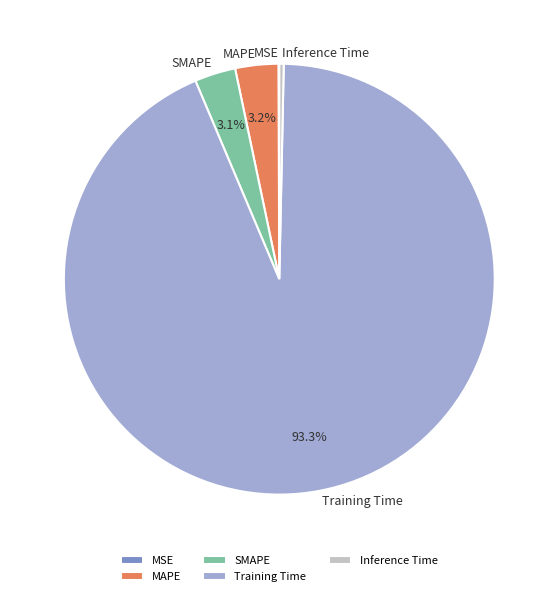

What portion of the pie excludes MAPE?

96.8%